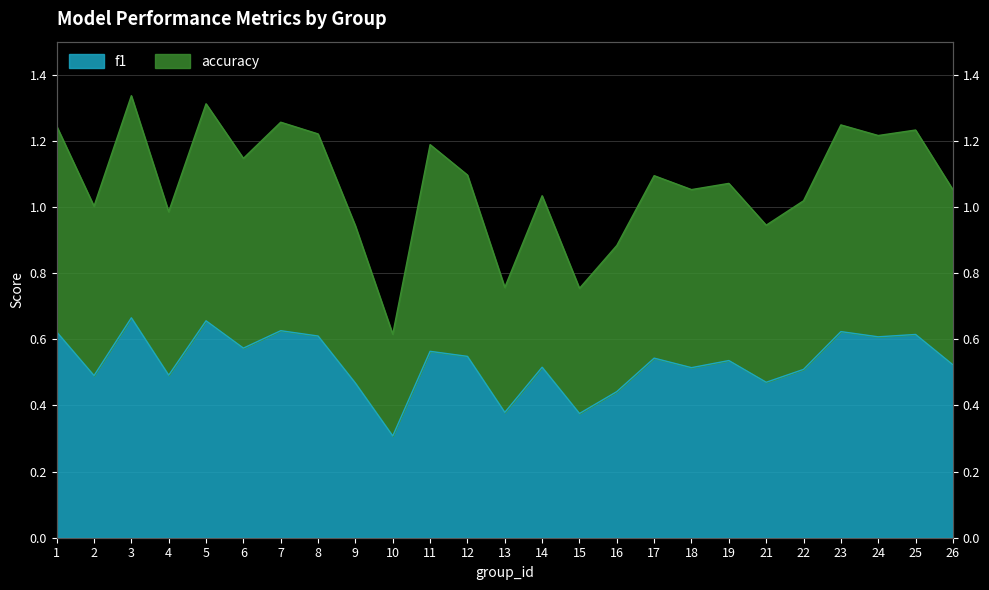

What is the spread (max minus min) of values at 10?

0.3